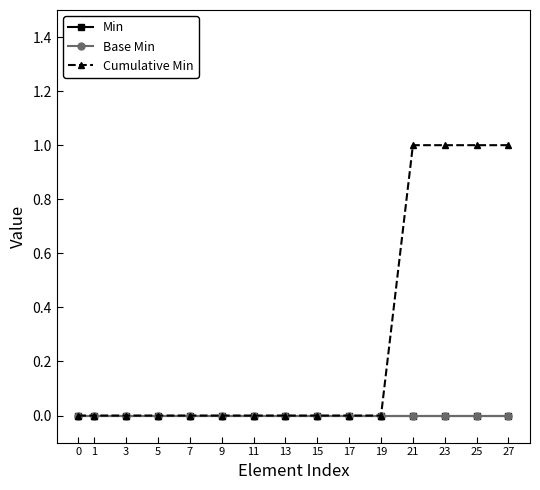

Does the chart have visible grid lines?

No